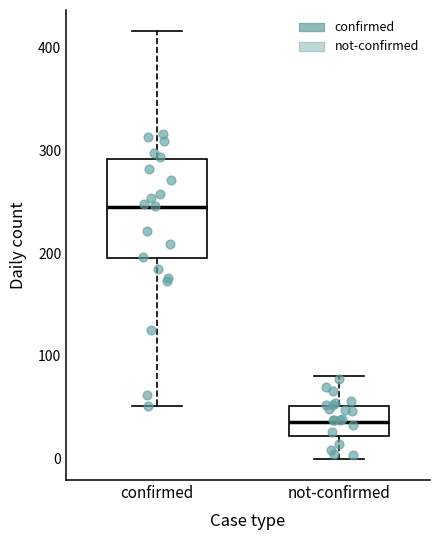

Where does the upper whisker of the box for not-confirmed end on the y-axis? The values are not printed on the chart, so give them approximately, as read against the axis.

80